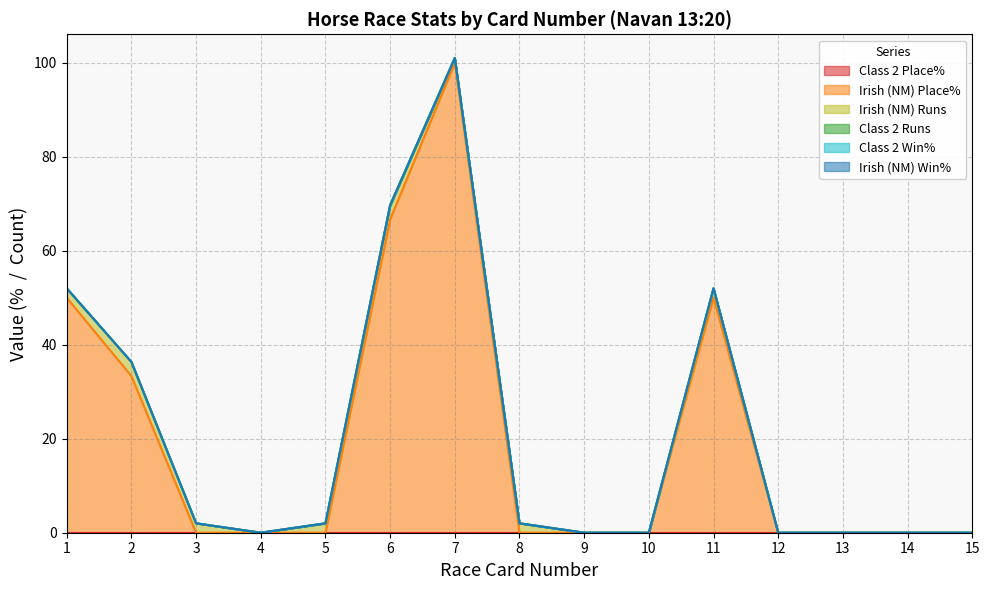

Count the number of categories in the chart.

15